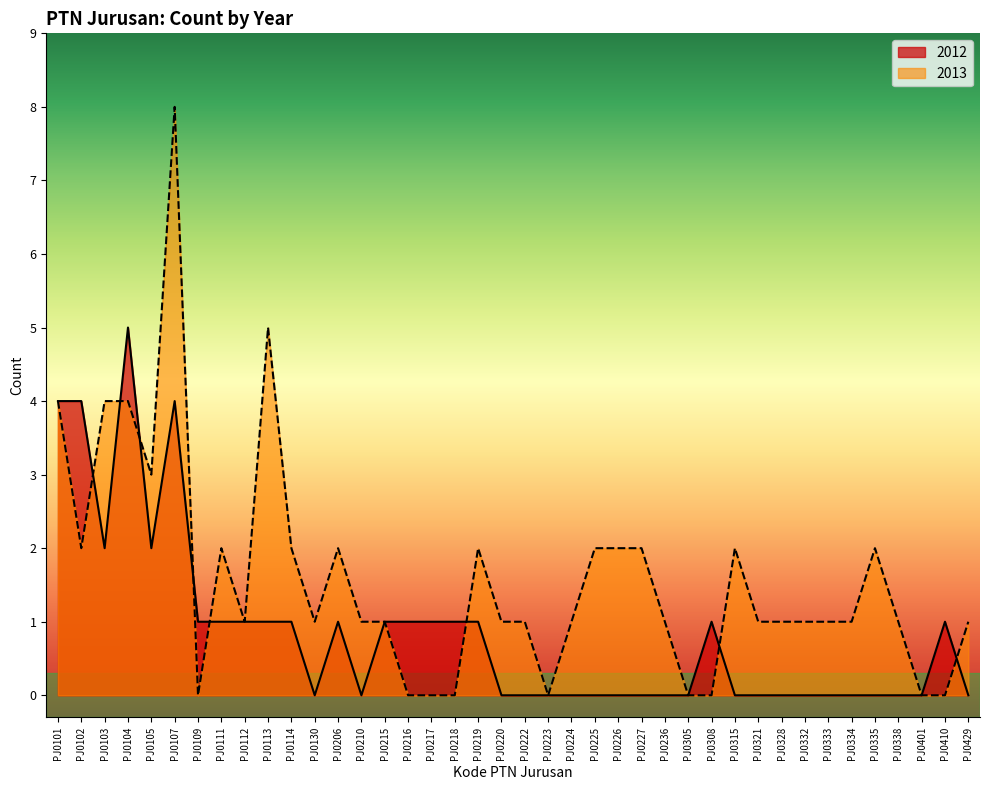

What is the value of the 2012 point at the 9th from the left?

1